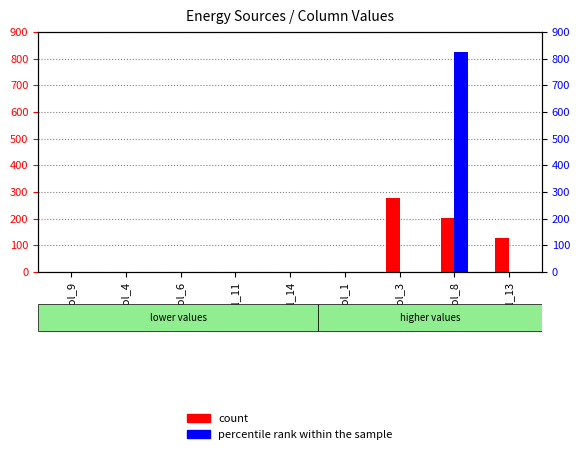

List the series in order of their peak value, lowest first.

count, percentile rank within the sample